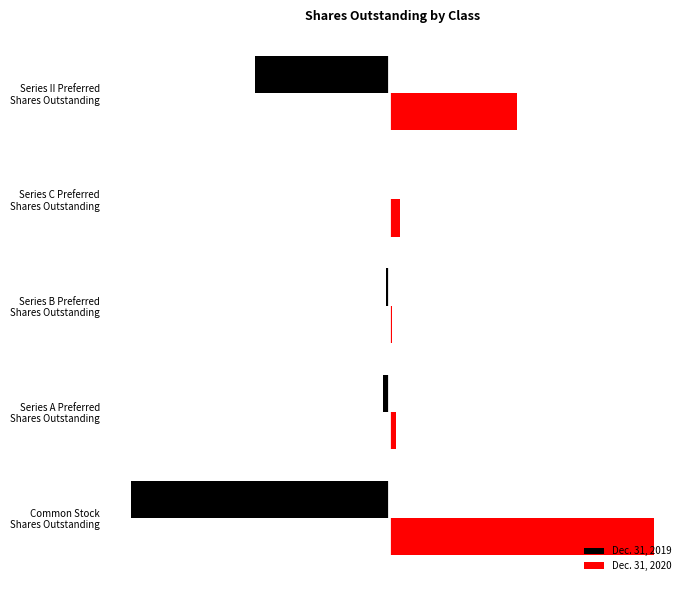

What are all the series names shown in the legend?

Dec. 31, 2019, Dec. 31, 2020